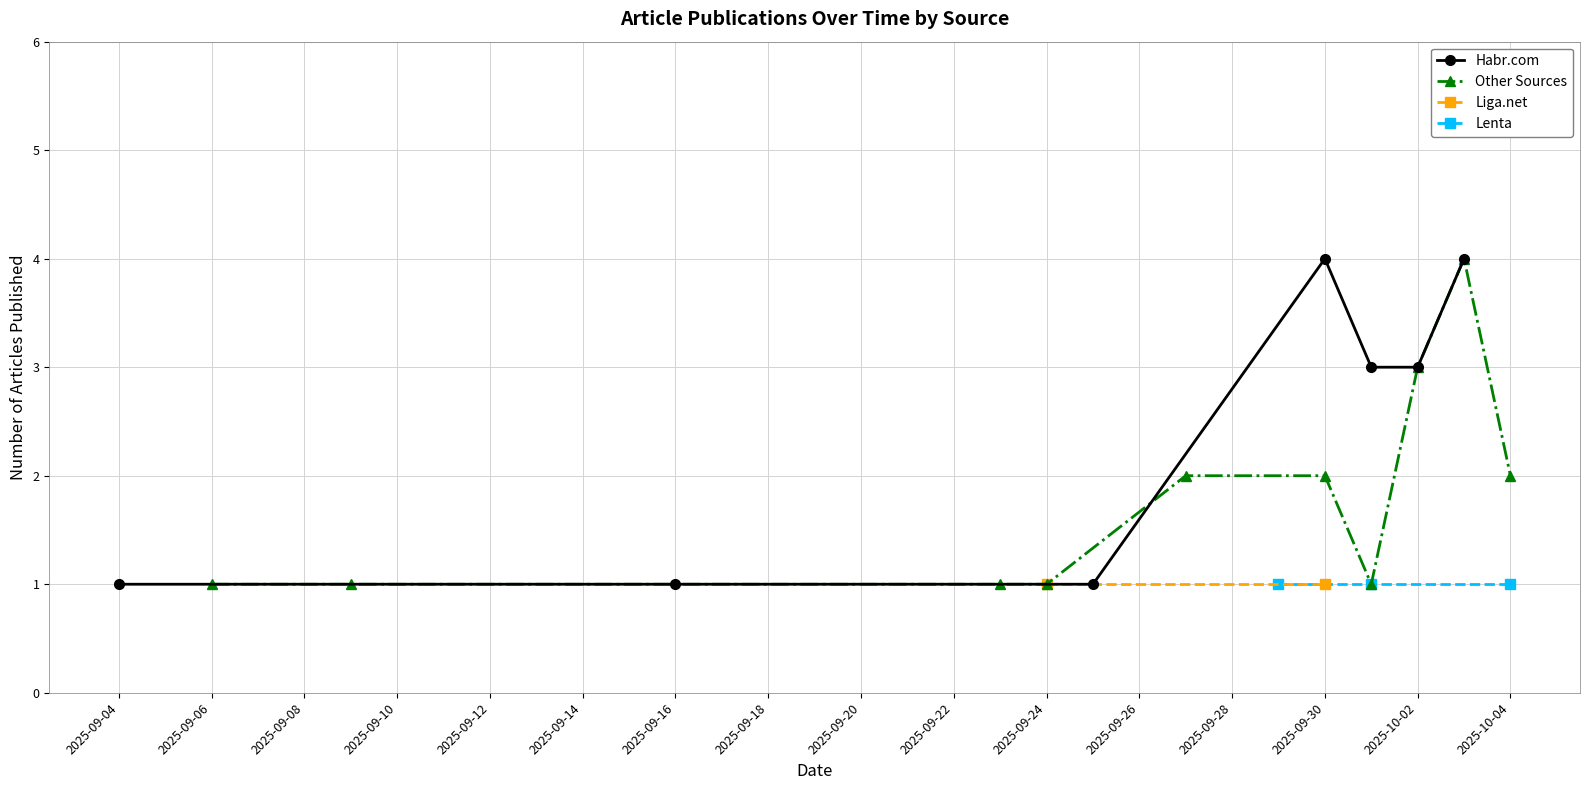

The value at 2025-09-09 is 1. True or false?

False